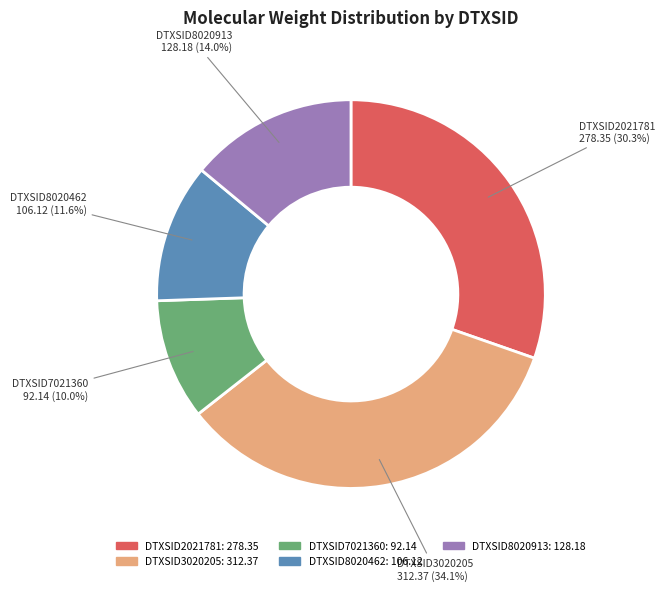

Count the number of slices in the pie.

5